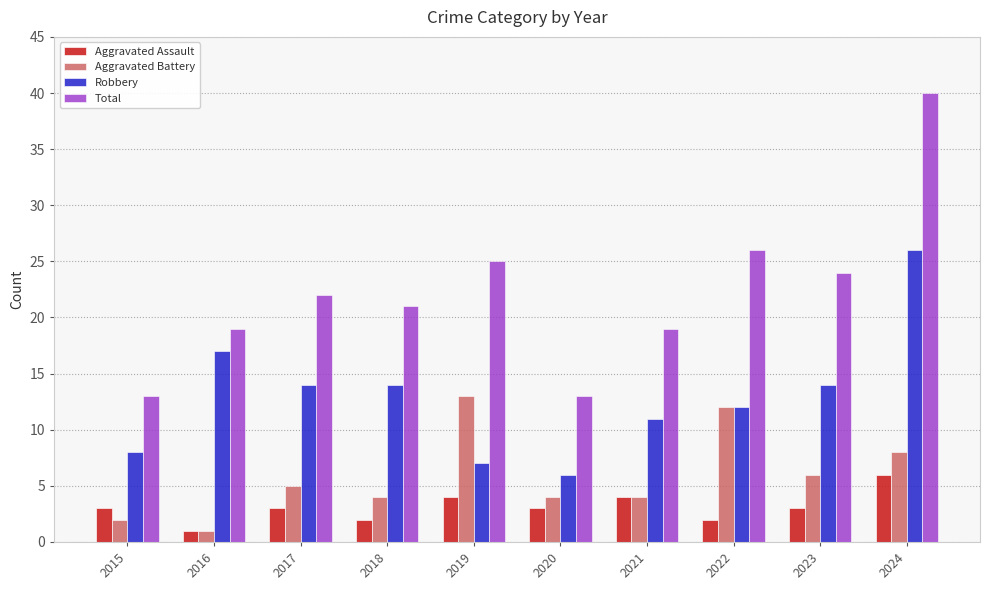

At which category is the sum across all series the highest?

2024